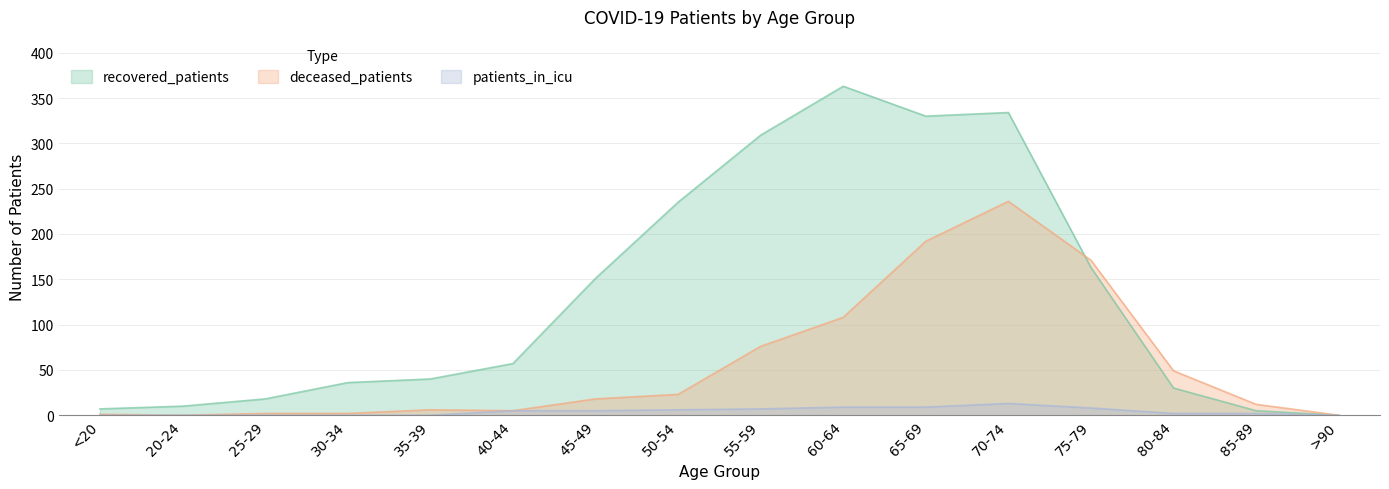

Reading right to left, transcribe all the data shown in this chart.

recovered_patients: 0	5	30	163	334	330	363	309	235	151	57	40	36	18	10	7
deceased_patients: 0	12	49	171	236	192	108	76	23	18	5	6	2	2	0	1
patients_in_icu: 0	2	2	8	13	9	9	7	6	5	5	0	0	0	0	0